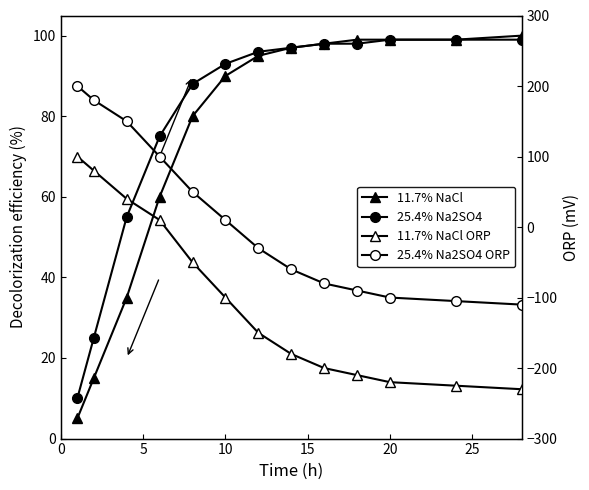

Does the chart display data point markers on the line(s)?

Yes